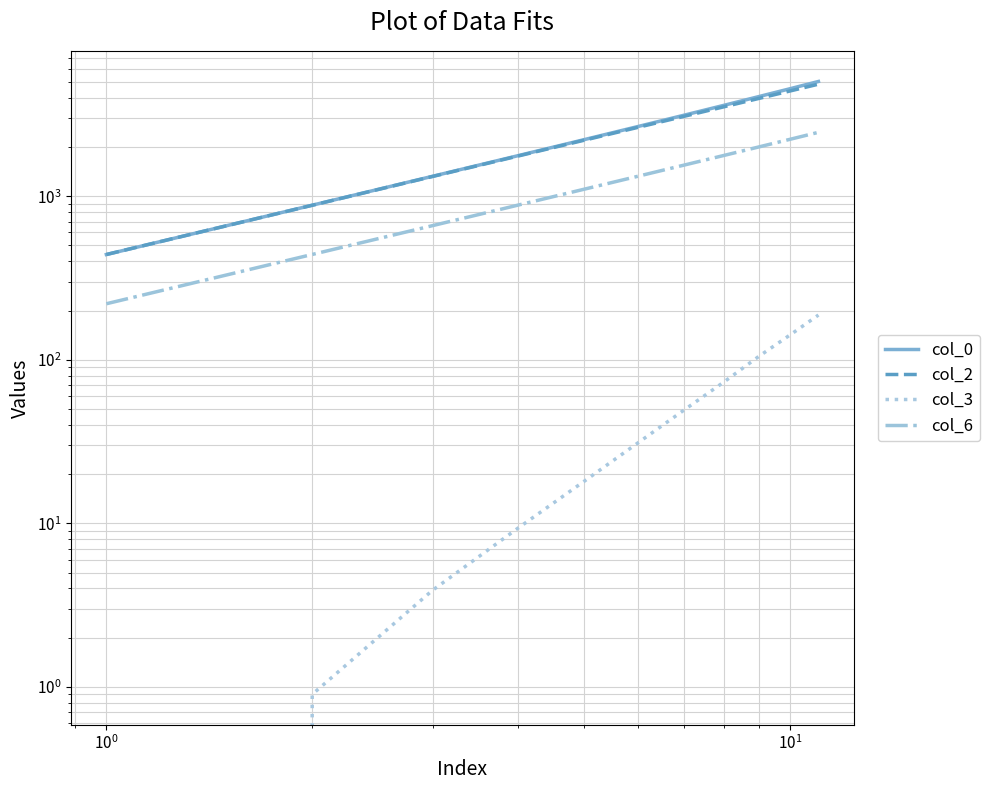

How many distinct data groups are displayed?

4